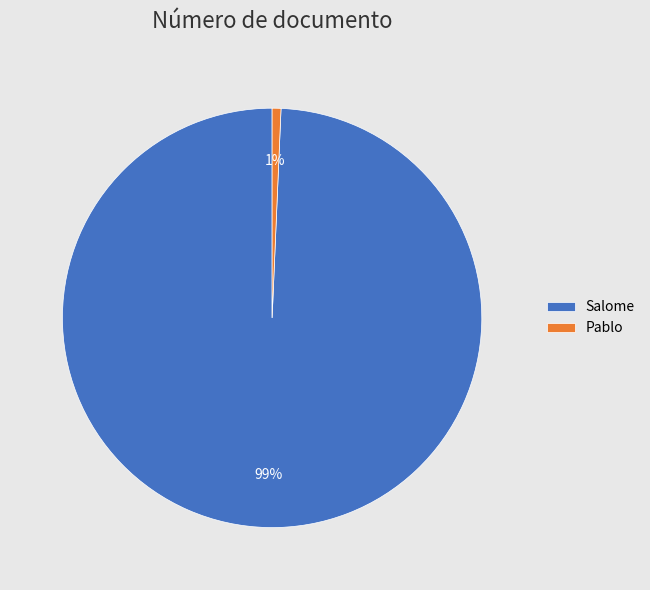

Does Pablo account for over 50% of the chart?

No